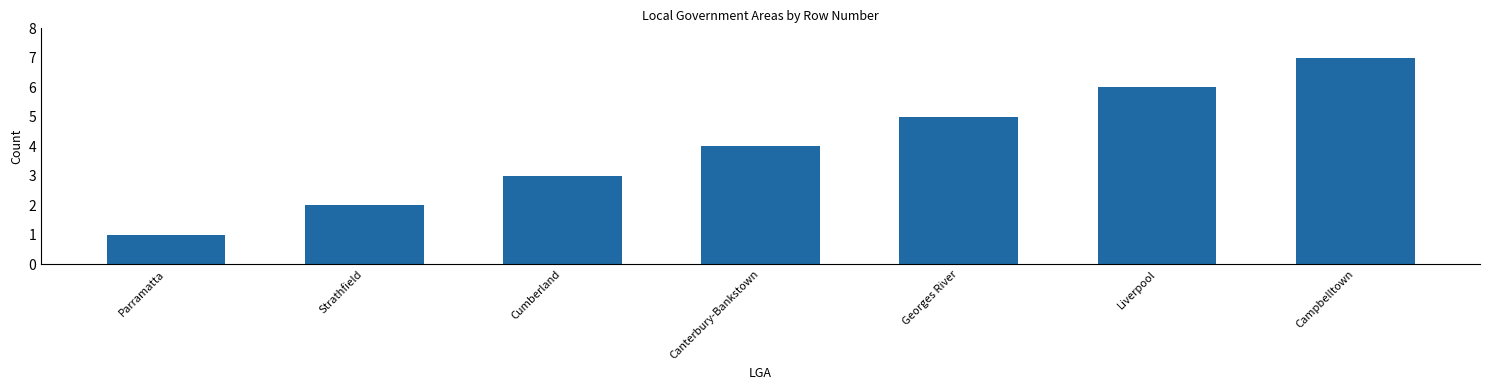

How many series are shown in this chart?

1